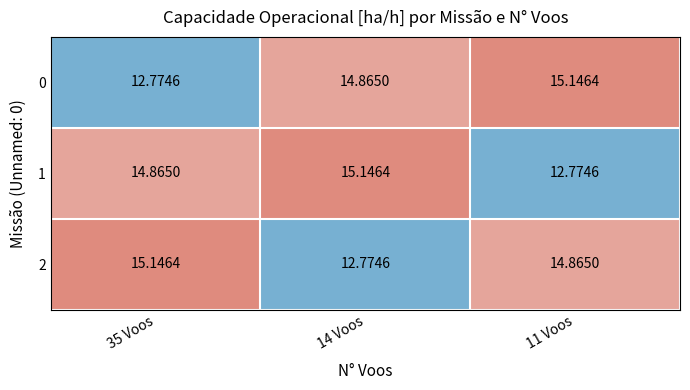

Is the value of 0 at 11 Voos greater than the value of 2 at 14 Voos?

Yes